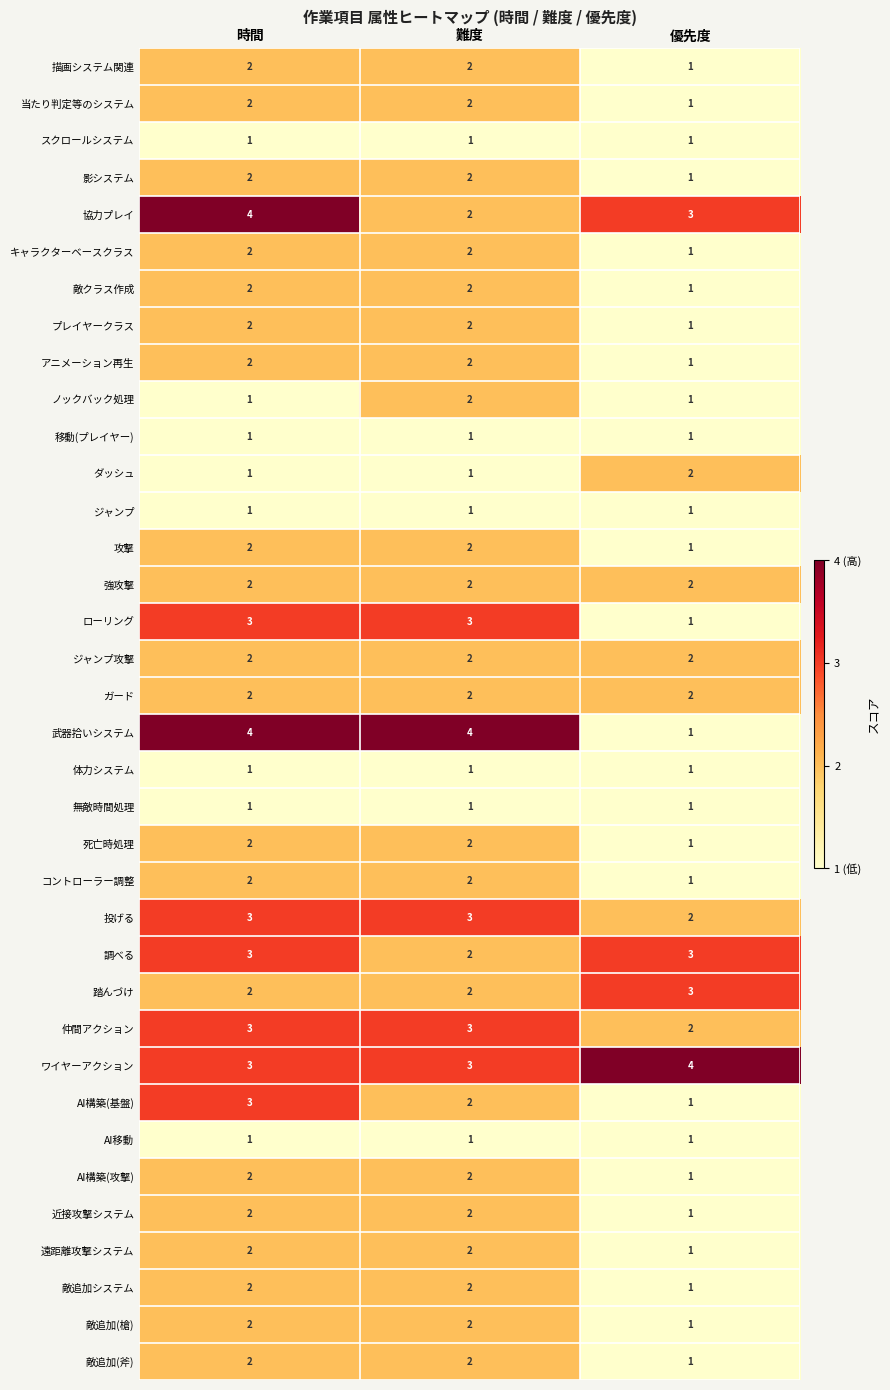

At which category is the sum across all series the highest?

時間